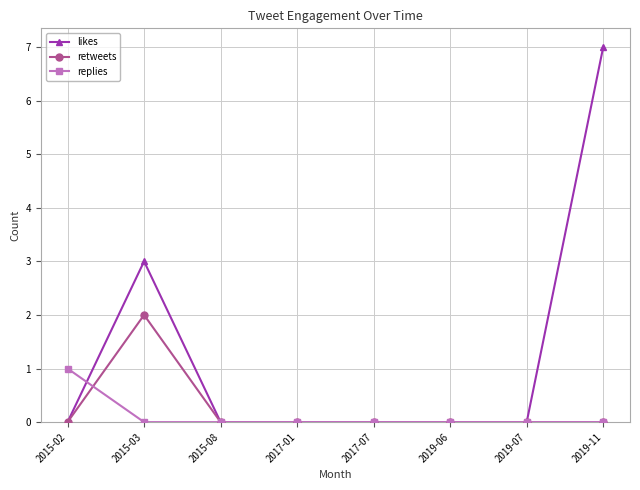

Rank the series by their maximum value, from highest to lowest.

likes, retweets, replies